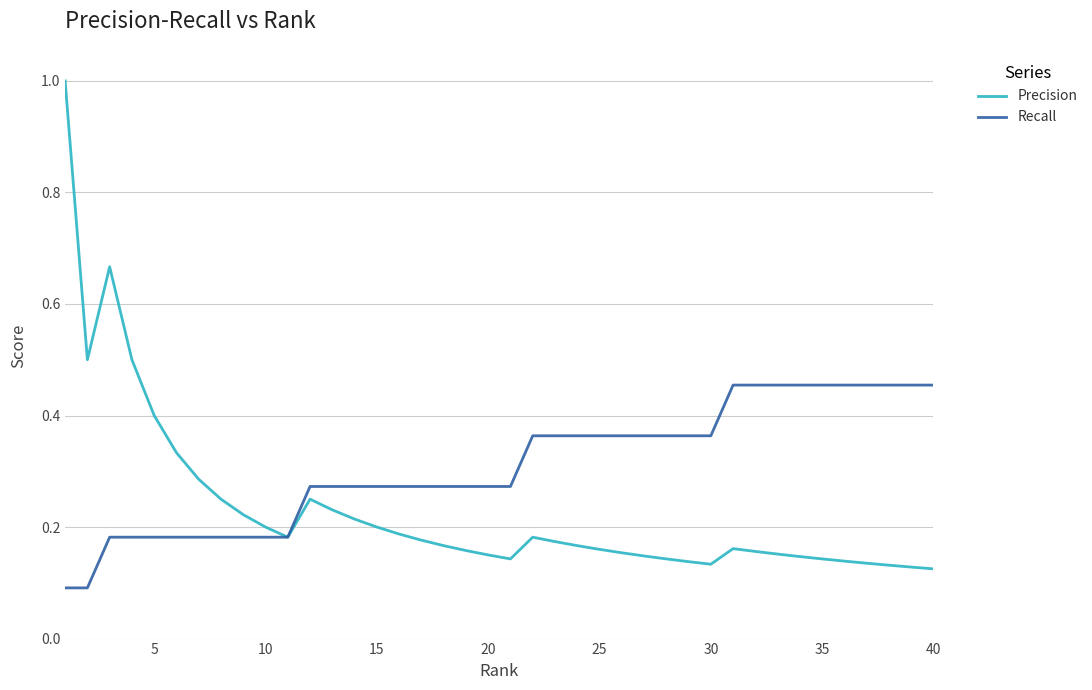

Which series has the largest total across all categories?

Recall